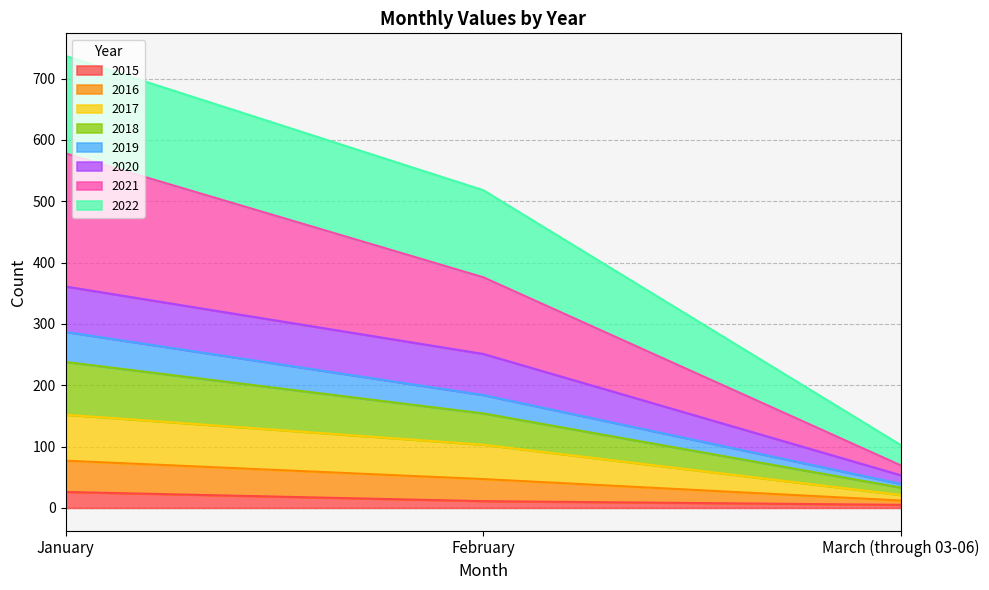

At which category is the sum across all series the highest?

January